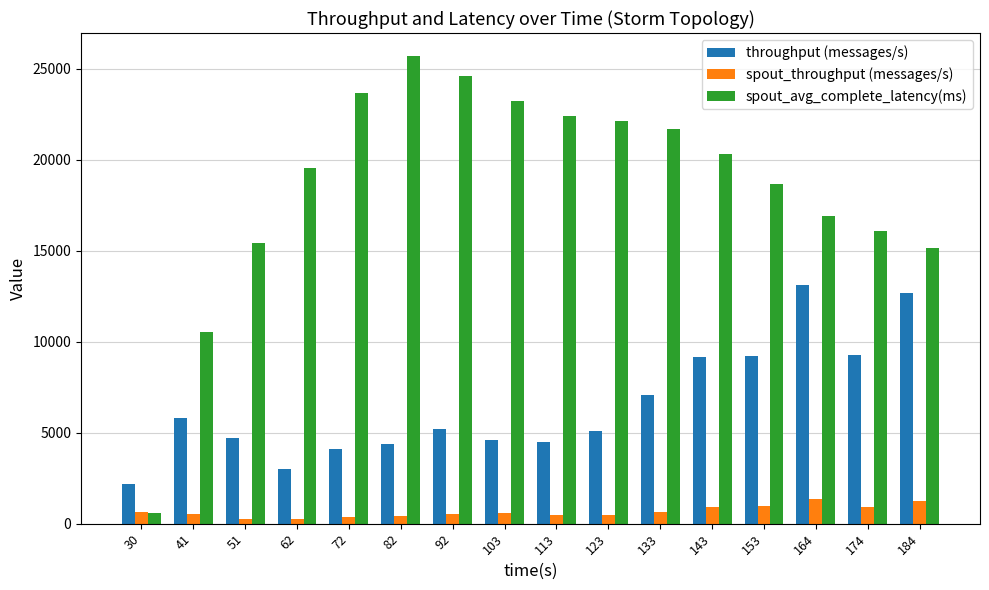

What is the difference between the maximum and second lowest values in the spout_avg_complete_latency(ms) series?

15124